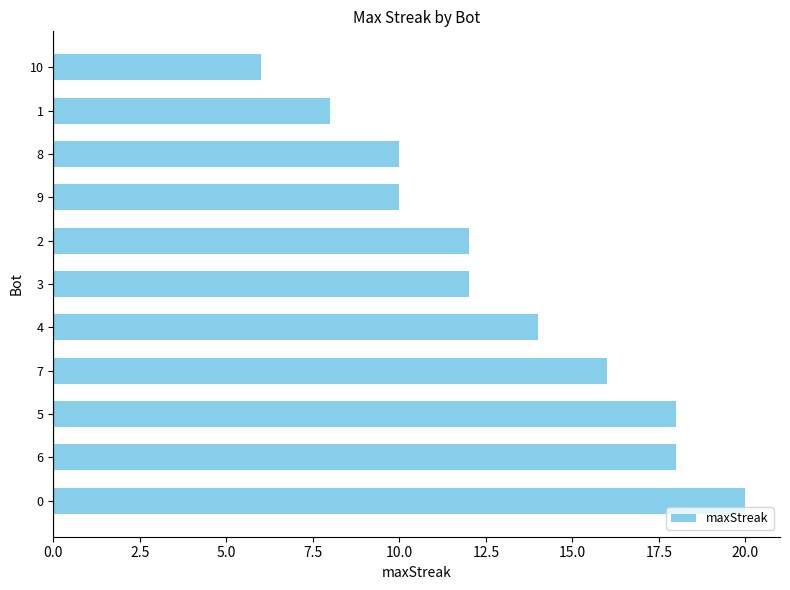

The value at 1 is 8. True or false?

True